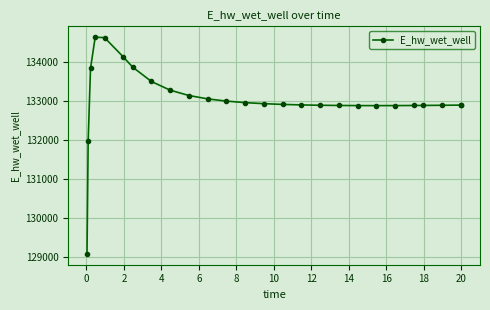

What is the value of the 13th point from the left?

132950.2